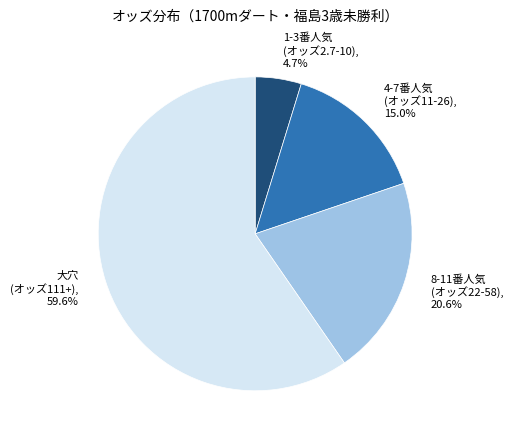

Which slice is the largest?

大穴 (オッズ111+), 59.6%